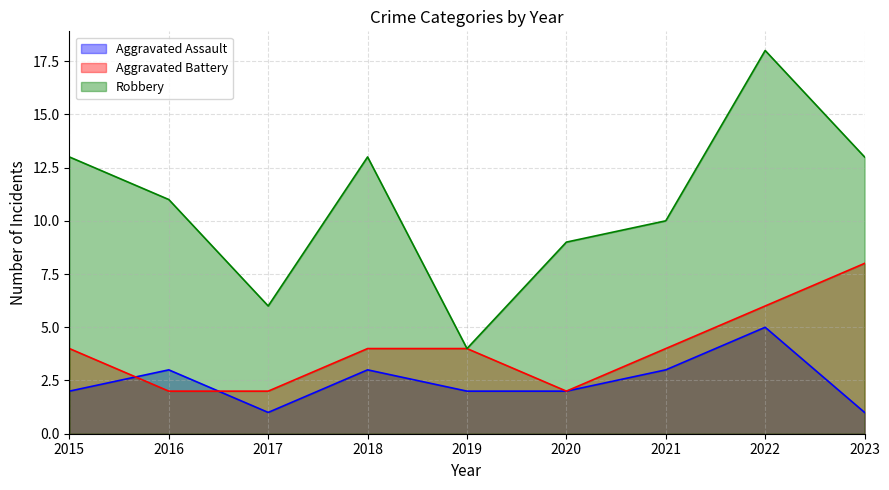

Count the number of categories in the chart.

9